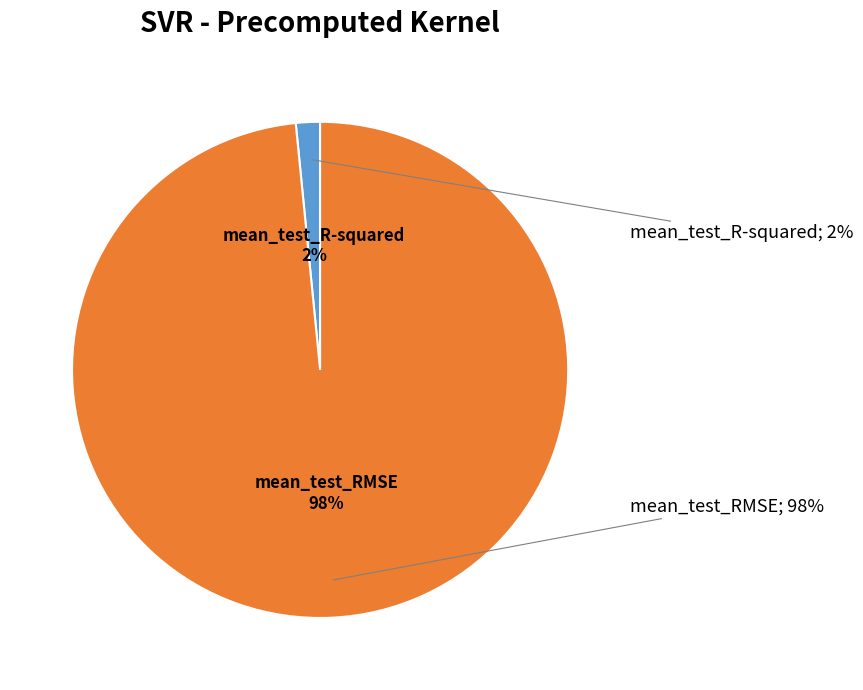

To the nearest percent, what is the combined percentage of mean_test_RMSE and mean_test_R-squared?

100%